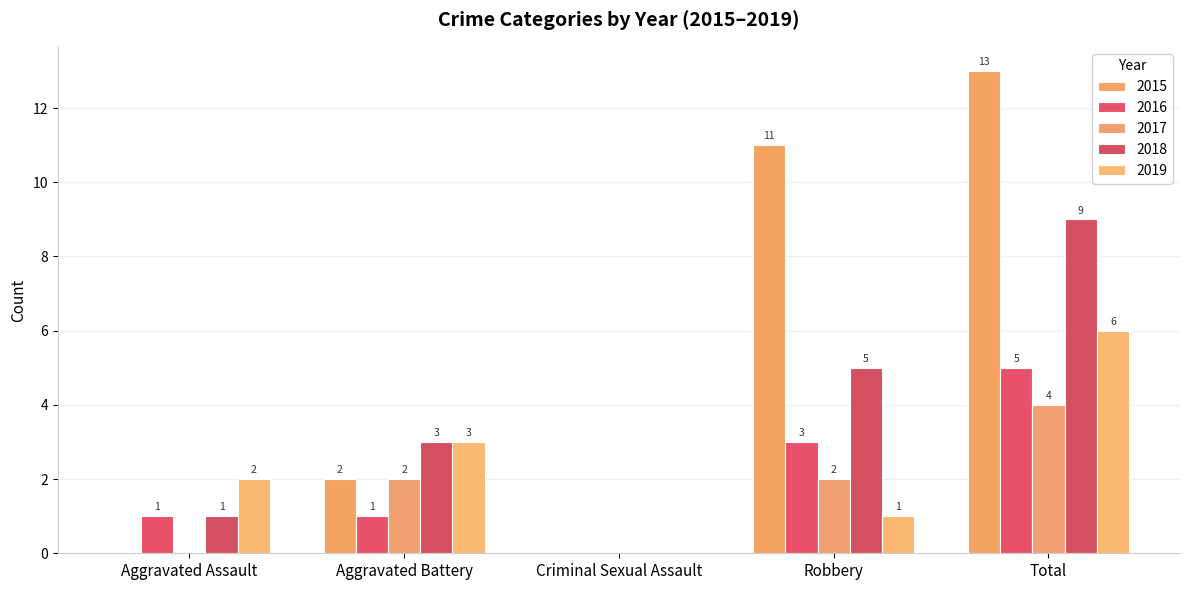

How many groups of bars are there?

5